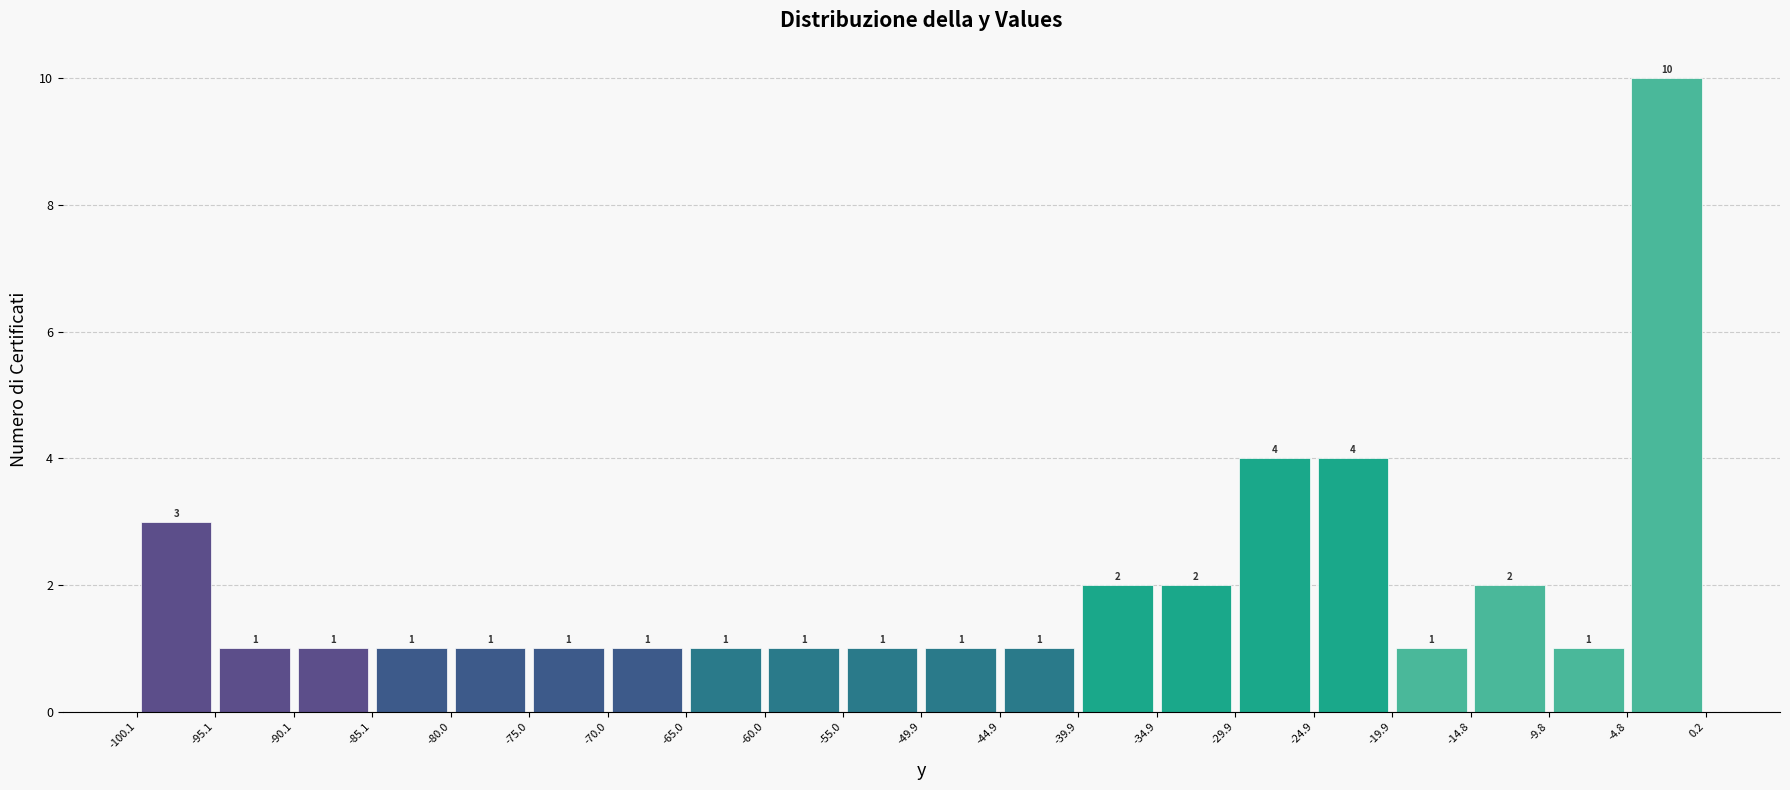

Over which range of the x-axis is the bar tallest?

-4.8 to 0.2